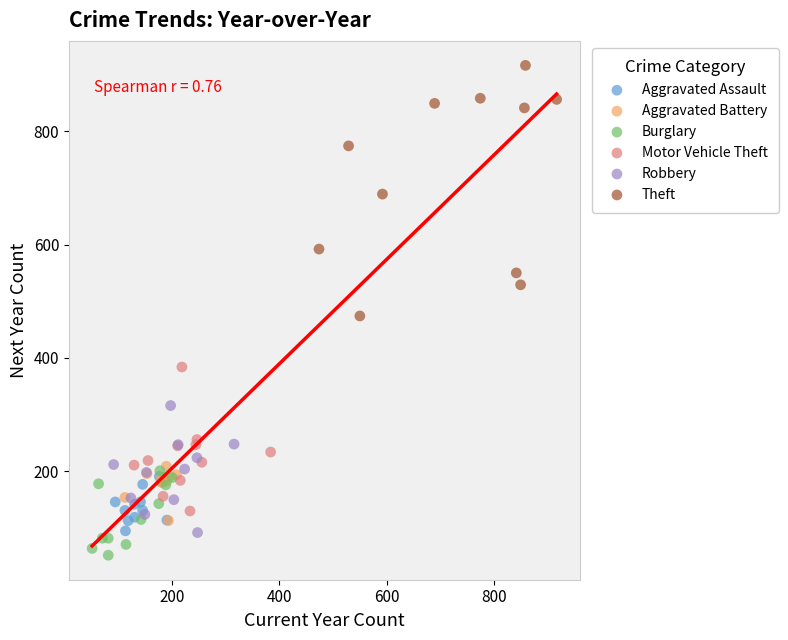

Which series reaches the maximum Y coordinate?

Theft